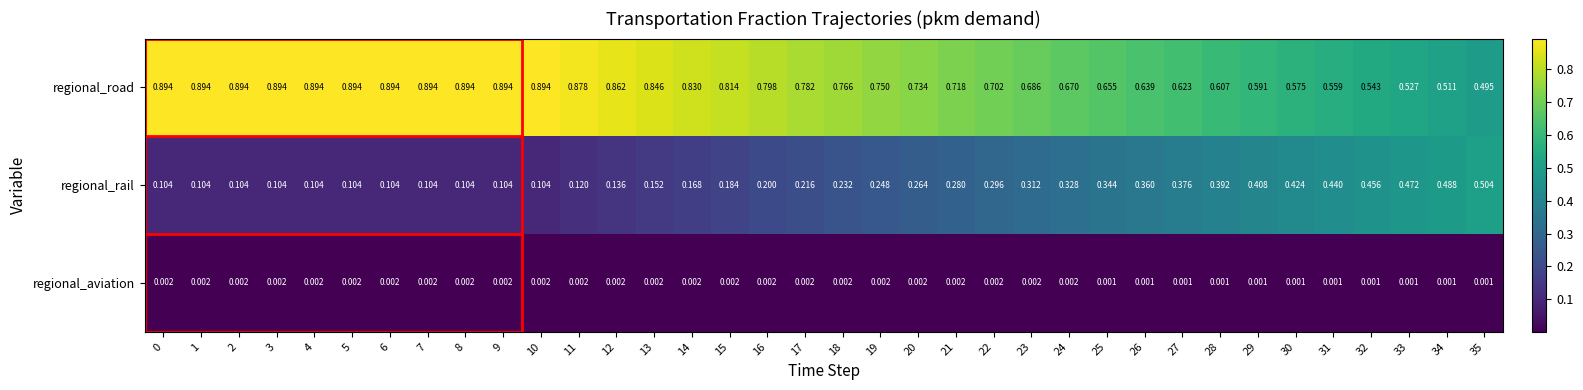

At 34, list the series in order from smallest to largest.

regional_aviation, regional_rail, regional_road